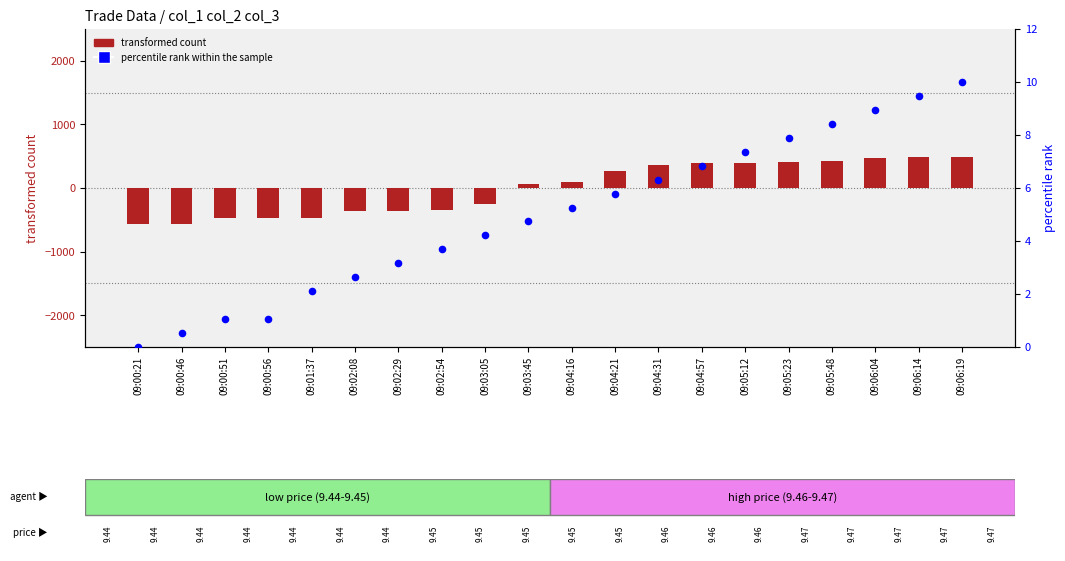

What is the total value across all series at 09:00:56?

-471.4